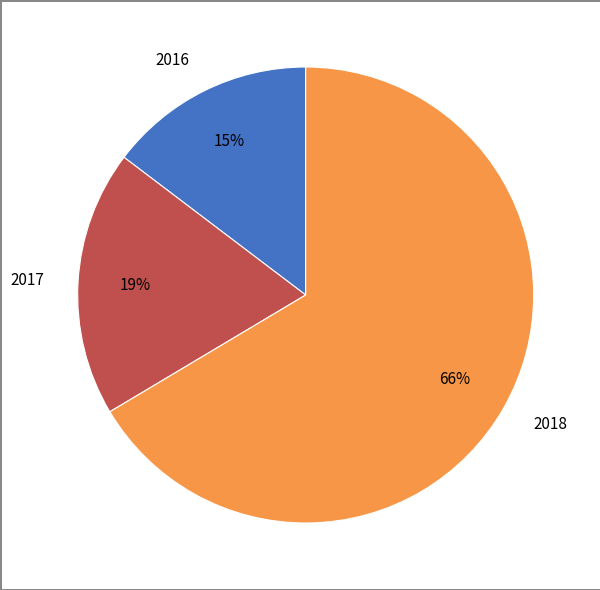

Is the sum of 2017 and 2016 greater than half?

No